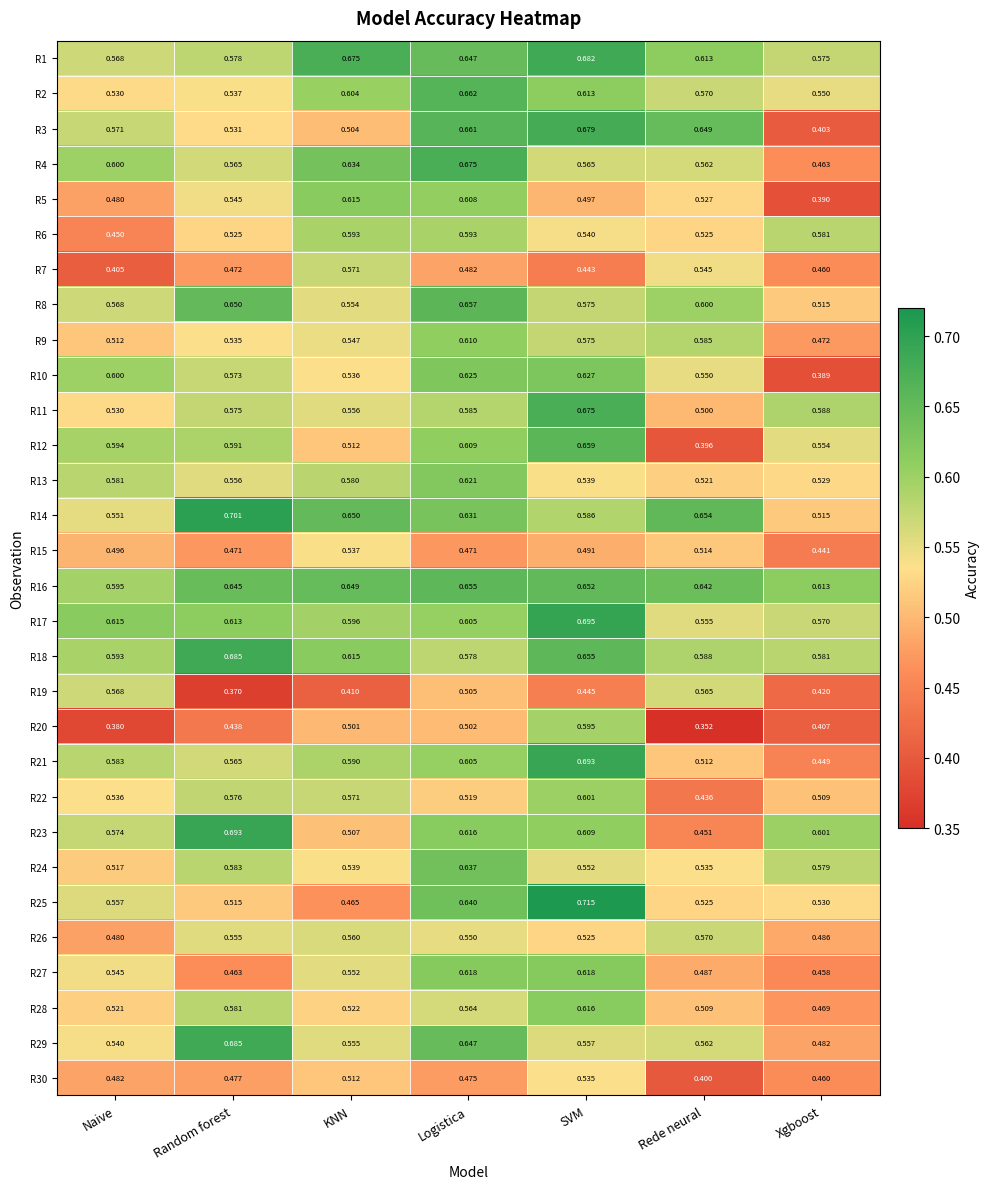

What is the total value across all series at KNN?

16.8